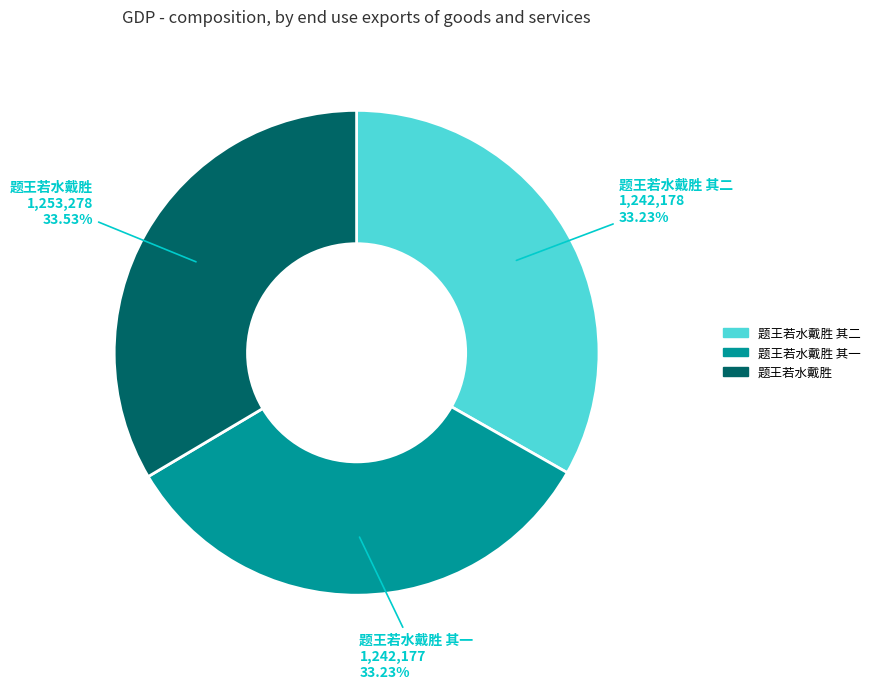

Is there any slice that represents more than half of the pie?

No